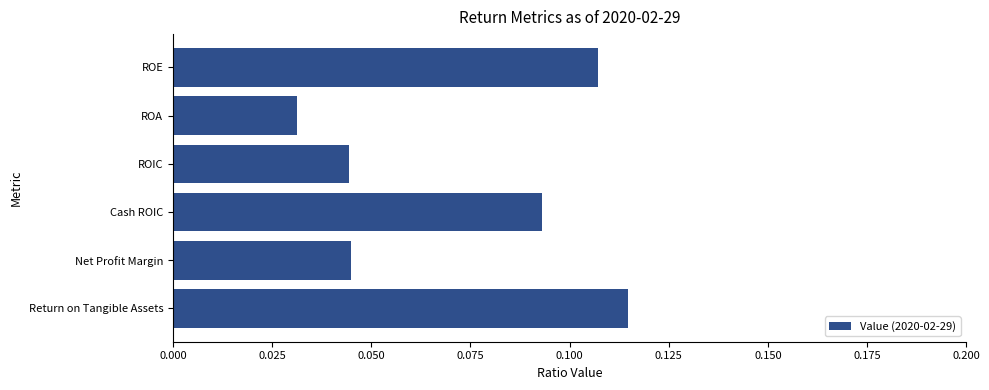

At which category does the chart reach its peak across all series?

Return on Tangible Assets